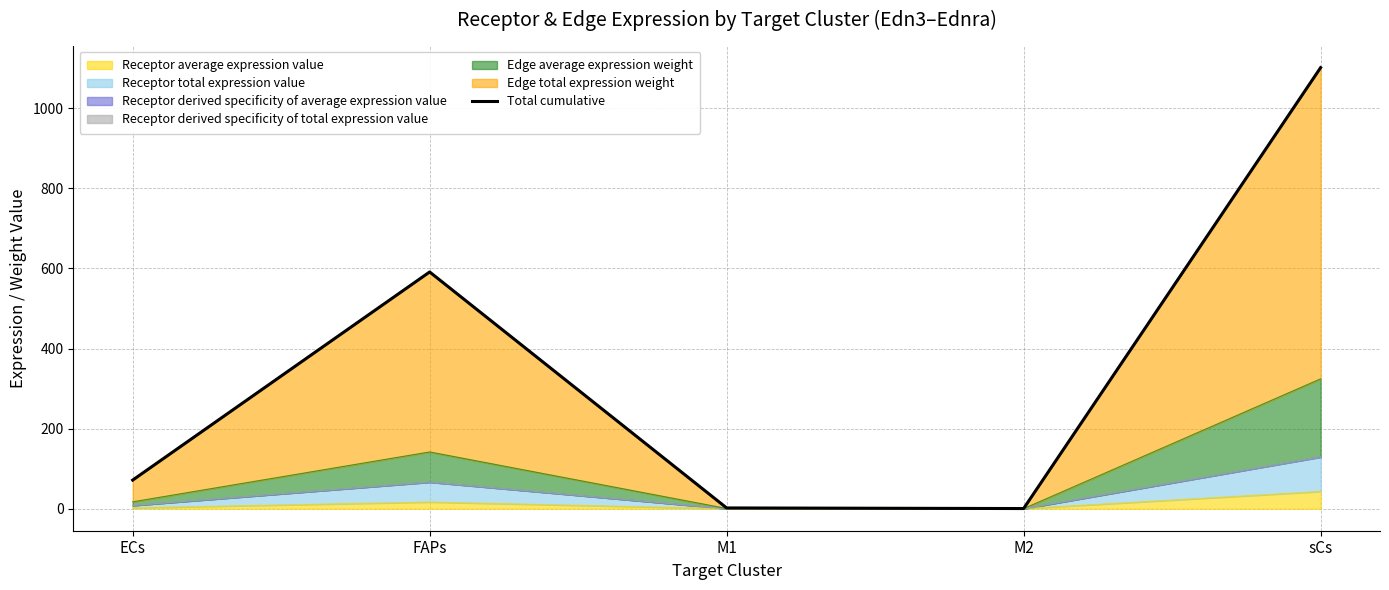

What is the value of the 3rd point from the left?

1.8